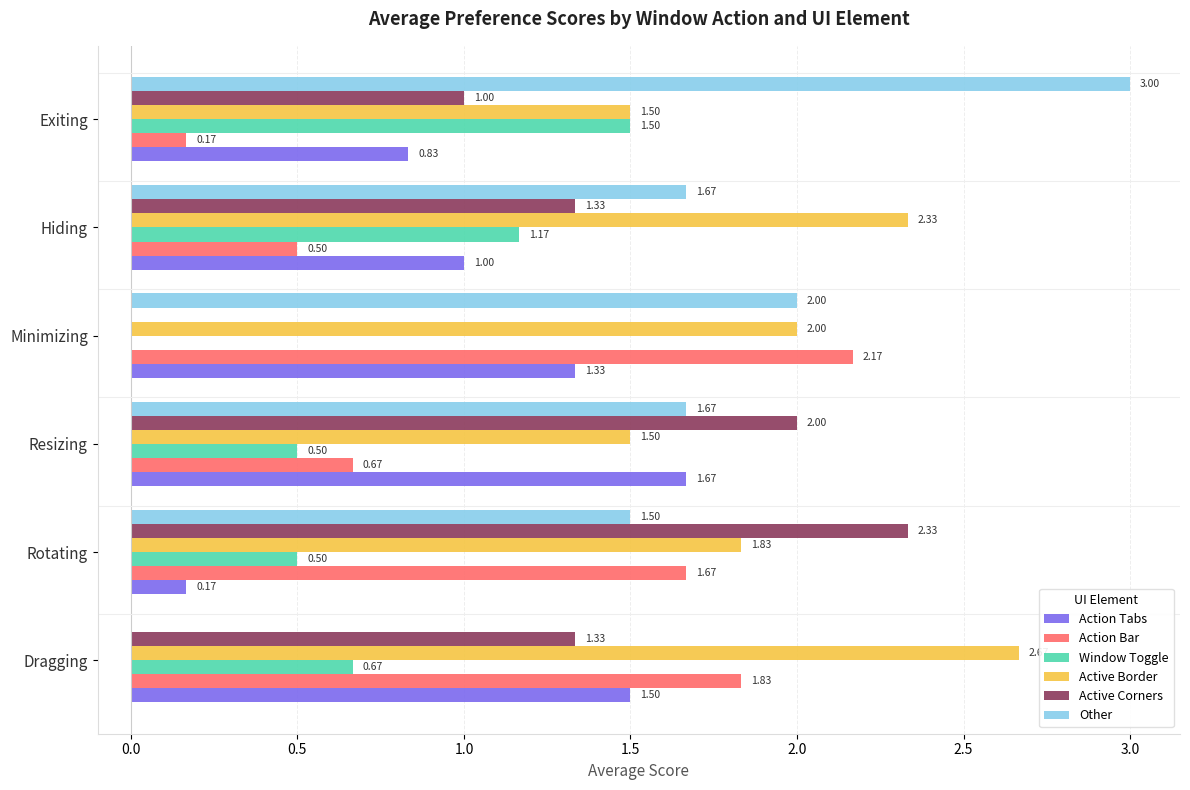

Which series changed the most between Dragging and Minimizing?

Other